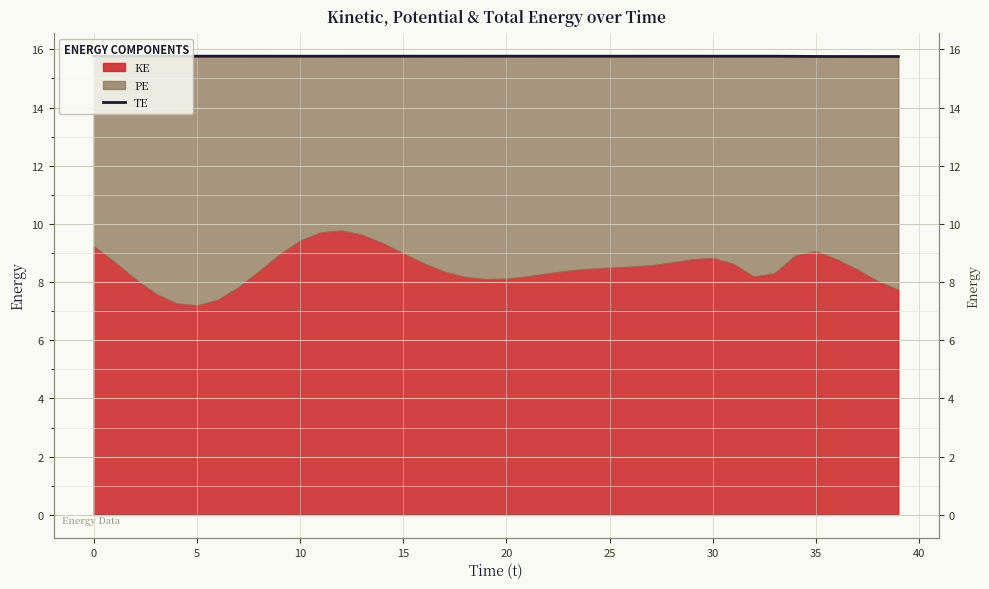

Which has a higher value, 39 or 18?

18